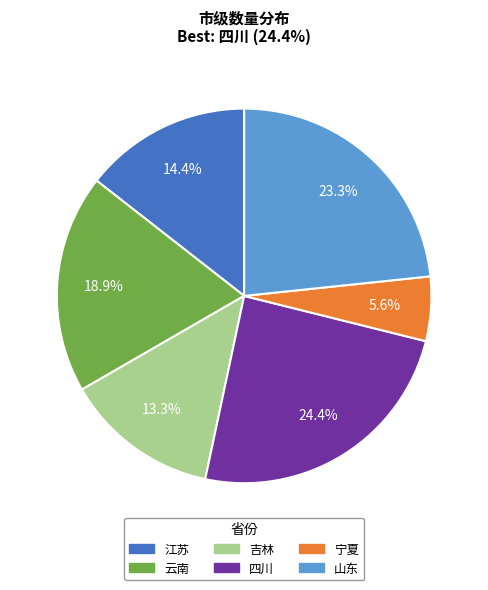

Is there any slice that represents more than half of the pie?

No